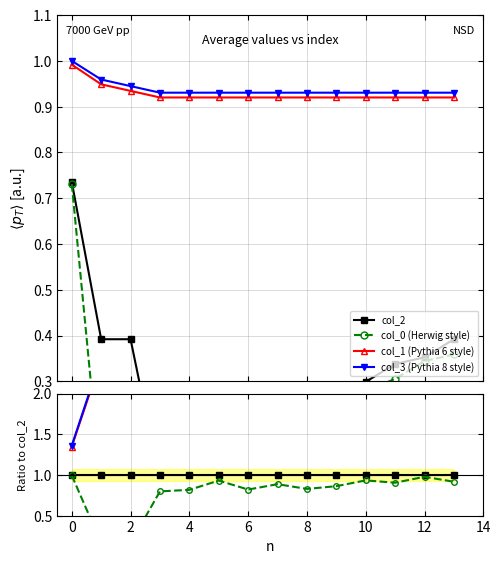

At which category does col_0 (Herwig style) reach its first local peak?

8